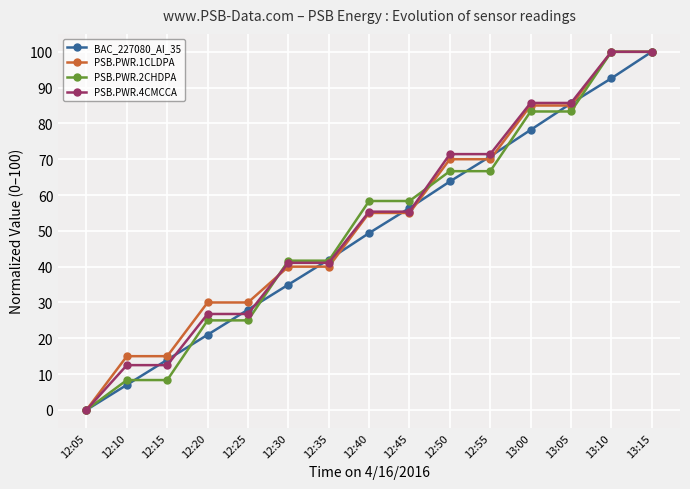

What is the sum of the PSB.PWR.4CMCCA values at 12:55 and 12:30?

112.5